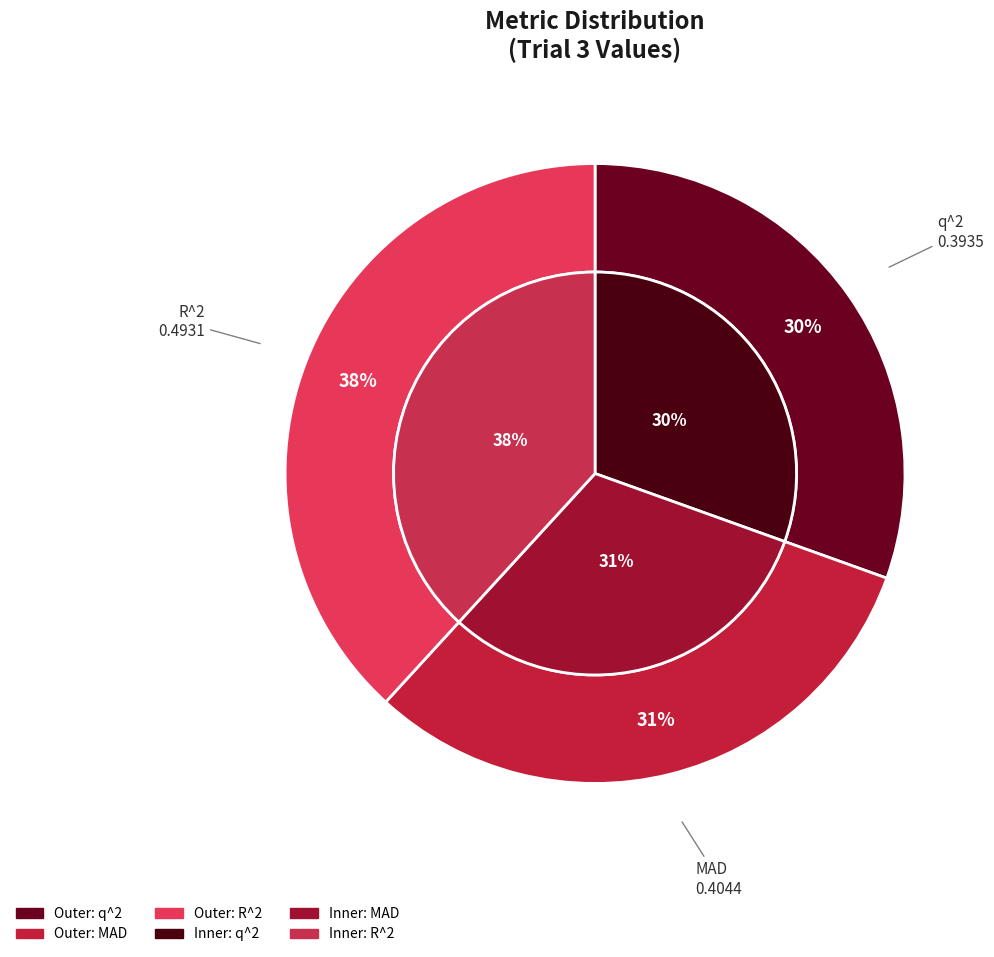

Which slice is the largest?

R^2